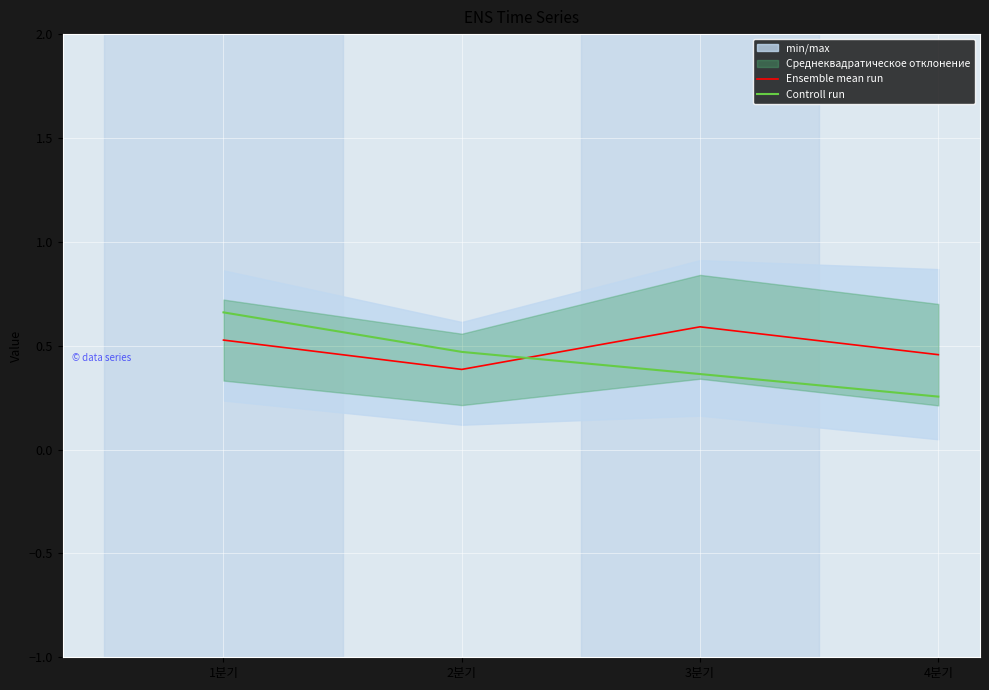

Rank the series by their maximum value, from highest to lowest.

Controll run, Ensemble mean run